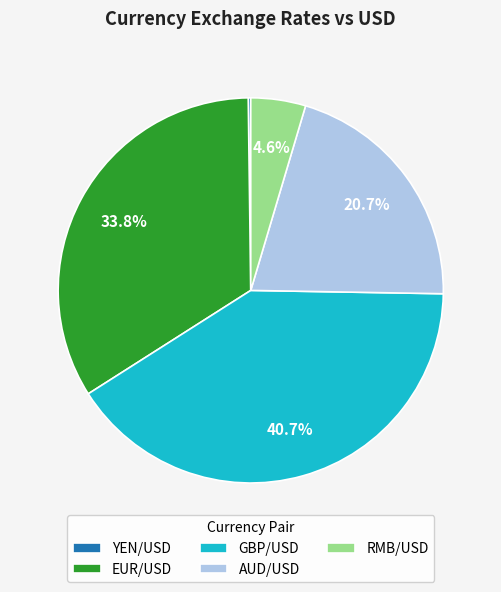

What is the largest slice in the pie chart?

GBP/USD